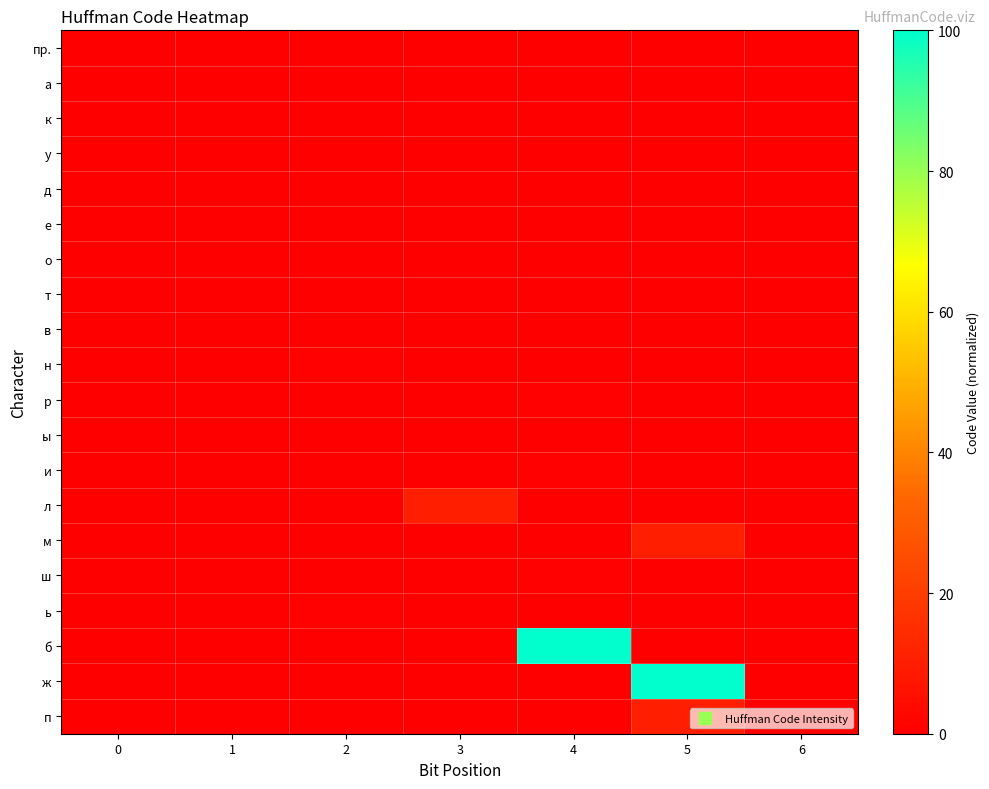

Reading left to right, transcribe all the data shown in this chart.

пр.: 0=0.0	1=0.0	2=0.0	3=0.0	4=0.0	5=0.0	6=0.0
а: 0=0.0	1=0.0	2=0.0	3=0.0	4=0.0	5=0.0	6=0.0
к: 0=0.0	1=0.0	2=0.0	3=0.0	4=0.0	5=0.0	6=0.0
у: 0=0.0	1=0.0	2=0.0	3=0.0	4=0.0	5=0.0	6=0.0
д: 0=0.0	1=0.0	2=0.0	3=0.0	4=0.0	5=0.0	6=0.0
е: 0=0.0	1=0.0	2=0.0	3=0.0	4=0.0	5=0.0	6=0.0
о: 0=0.0	1=0.0	2=0.0	3=0.0	4=0.0	5=0.0	6=0.0
т: 0=0.1	1=0.0	2=0.0	3=0.0	4=0.0	5=0.0	6=0.0
в: 0=0.0	1=0.0	2=0.0	3=0.1	4=0.0	5=0.0	6=0.0
н: 0=0.0	1=0.0	2=0.9	3=0.0	4=0.0	5=0.0	6=0.0
р: 0=0.0	1=0.0	2=0.0	3=0.0	4=0.9	5=0.0	6=0.0
ы: 0=0.0	1=0.0	2=0.0	3=0.1	4=0.0	5=0.0	6=0.0
и: 0=0.0	1=0.0	2=0.0	3=0.0	4=1.0	5=0.0	6=0.0
л: 0=0.0	1=0.0	2=0.0	3=9.9	4=0.0	5=0.0	6=0.0
м: 0=0.0	1=0.0	2=0.0	3=0.0	4=0.0	5=9.9	6=0.0
ш: 0=0.0	1=0.0	2=0.0	3=0.0	4=1.0	5=0.0	6=0.0
ь: 0=0.0	1=0.0	2=1.0	3=0.0	4=0.0	5=0.0	6=0.0
б: 0=0.0	1=0.0	2=0.0	3=0.0	4=100.0	5=0.0	6=0.0
ж: 0=0.0	1=0.0	2=0.0	3=0.0	4=0.0	5=100.0	6=0.0
п: 0=0.0	1=0.0	2=0.0	3=0.0	4=0.0	5=10.0	6=0.0